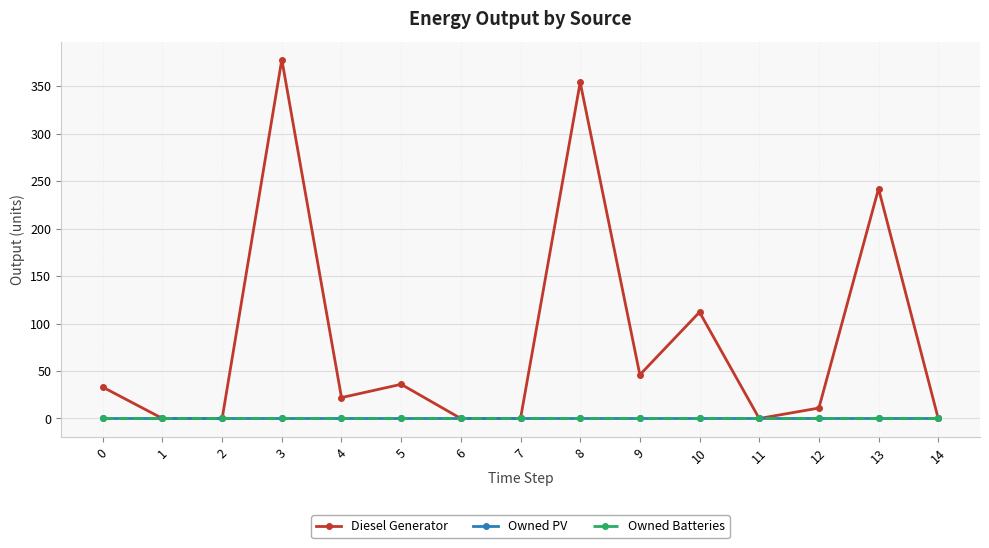

True or false: Diesel Generator and Owned Batteries intersect in this chart.

False